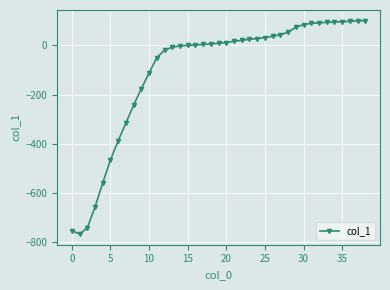

What is the average value?

-104